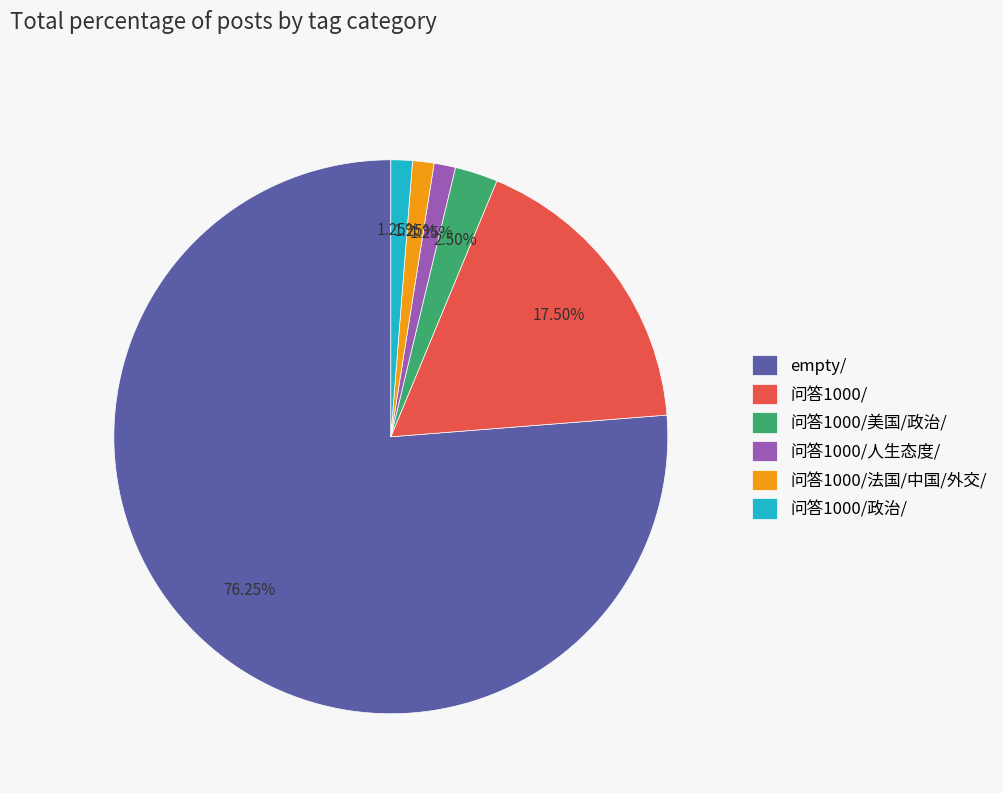

To the nearest percent, what is the difference between the 问答1000/政治/ and empty/ slice percentages?

75%